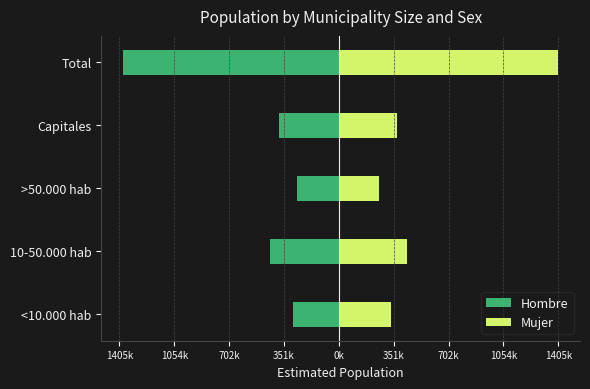

Which series has the widest spread of values?

Mujer